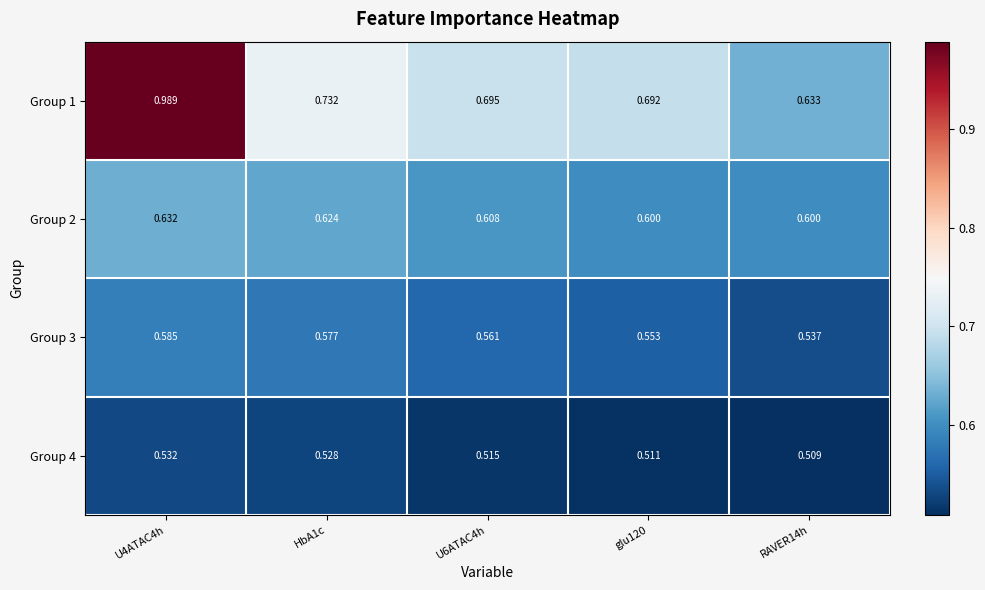

At how many categories does at least one series exceed 0?

5